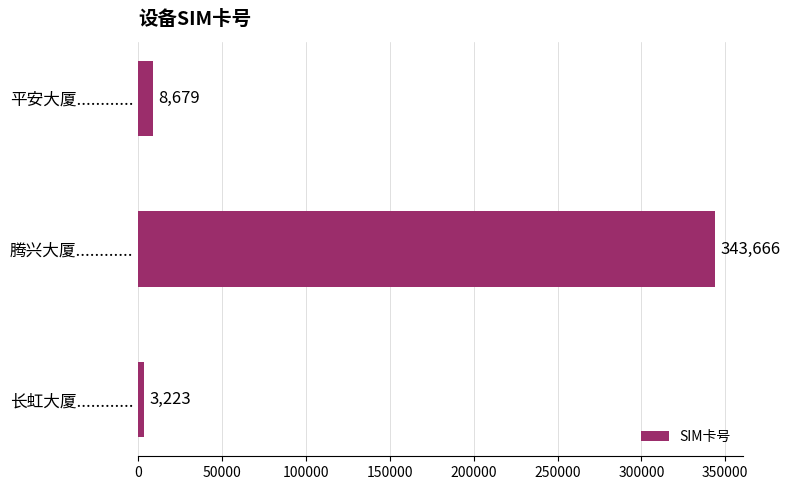

Where is the data nearest to the value 173444?

平安大厦............